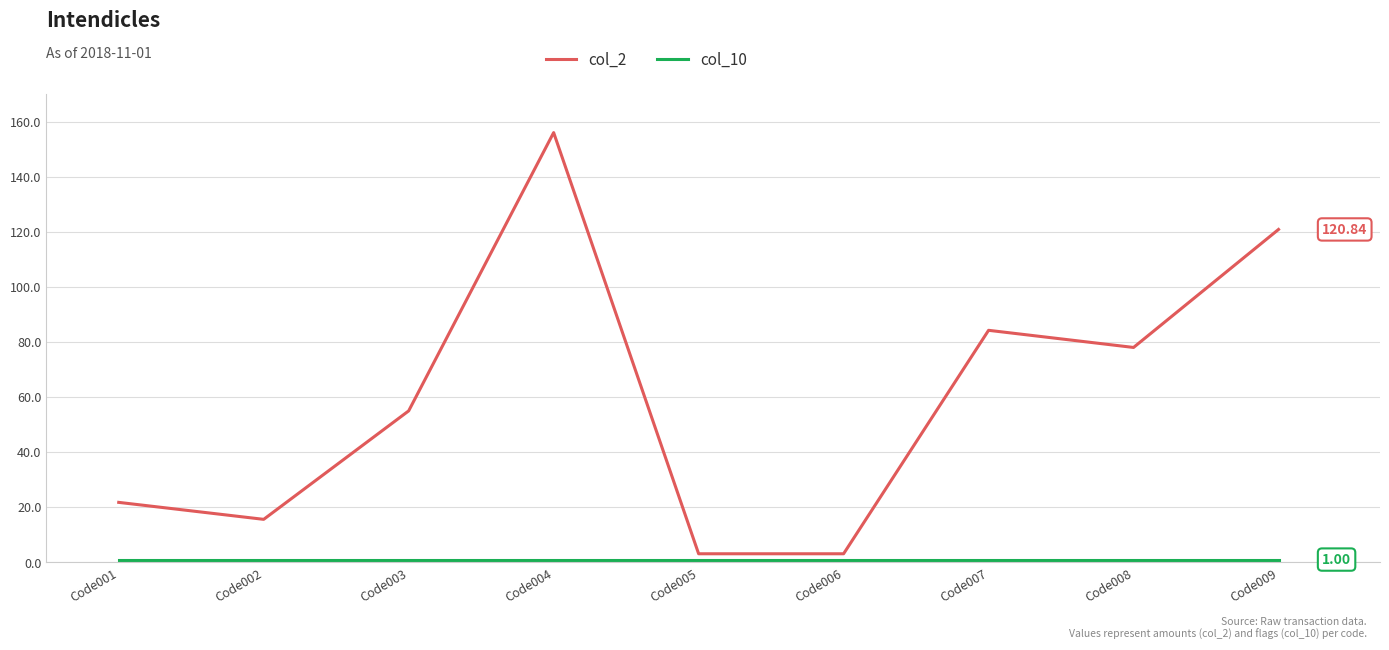

Which series has the largest total across all categories?

col_2